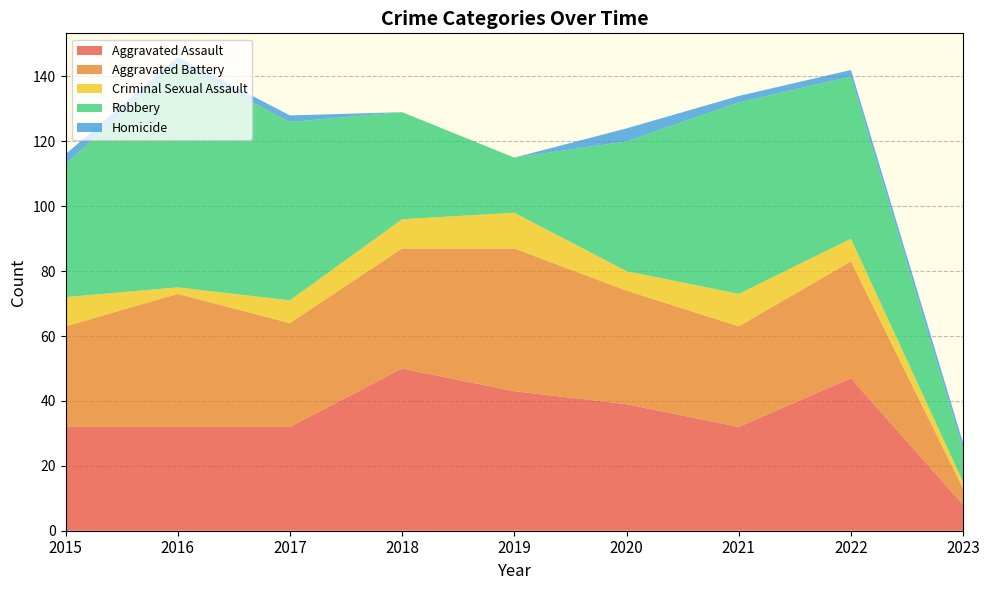

Reading left to right, what are all the values shown in this chart?

Aggravated Assault: 2015=32	2016=32	2017=32	2018=50	2019=43	2020=39	2021=32	2022=47	2023=8
Aggravated Battery: 2015=31	2016=41	2017=32	2018=37	2019=44	2020=35	2021=31	2022=36	2023=5
Criminal Sexual Assault: 2015=9	2016=2	2017=7	2018=9	2019=11	2020=6	2021=10	2022=7	2023=2
Robbery: 2015=41	2016=69	2017=55	2018=33	2019=17	2020=40	2021=59	2022=50	2023=10
Homicide: 2015=3	2016=2	2017=2	2018=0	2019=0	2020=4	2021=2	2022=2	2023=2